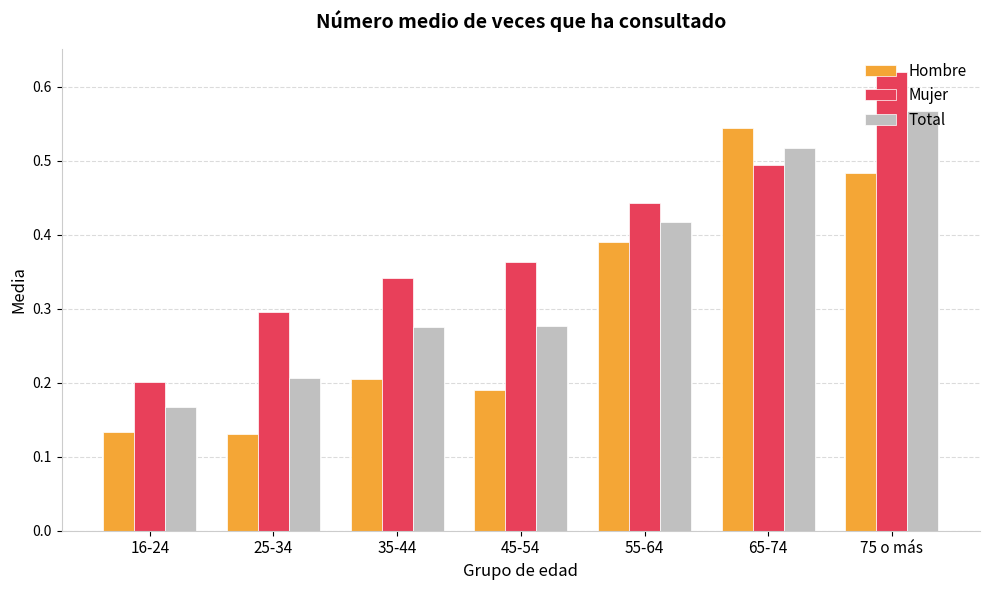

Rank the series by their maximum value, from highest to lowest.

Mujer, Total, Hombre